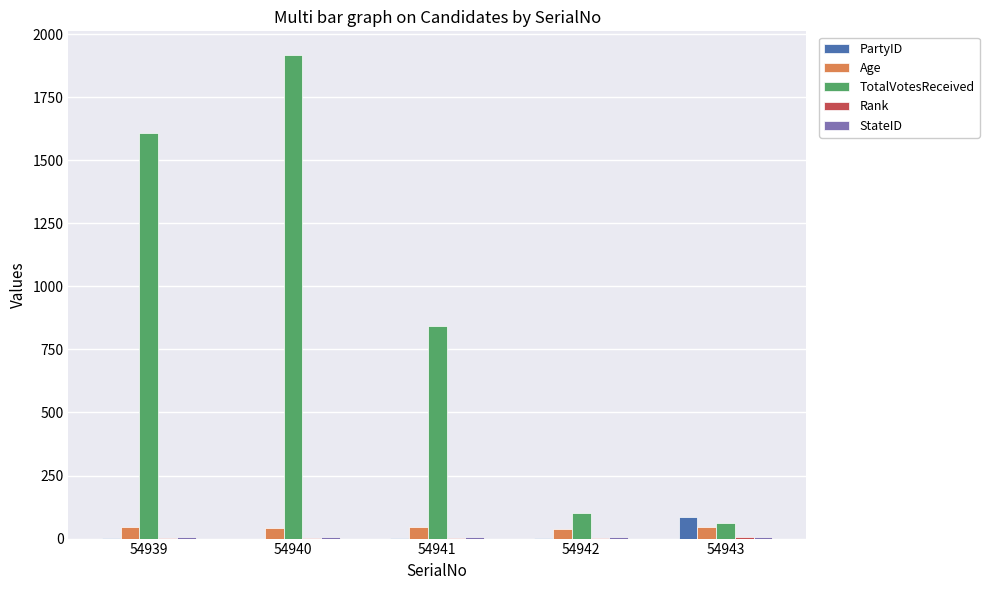

Which series changed the most between 54940 and 54942?

TotalVotesReceived